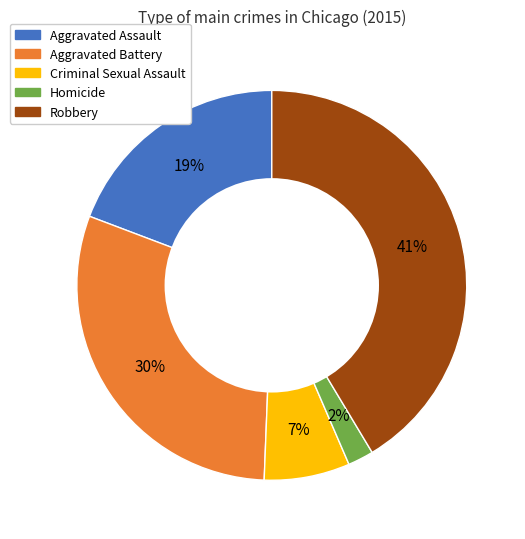

Do Aggravated Battery and Criminal Sexual Assault together represent more than half of the pie?

No